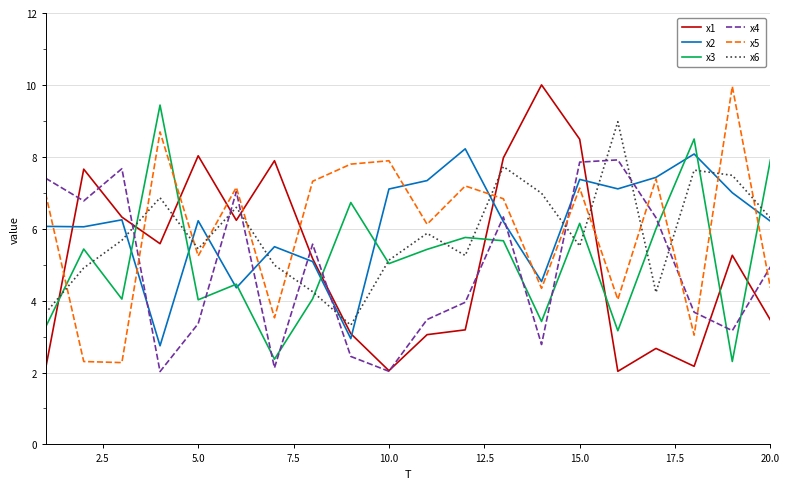

What are all the series names shown in the legend?

x1, x2, x3, x4, x5, x6